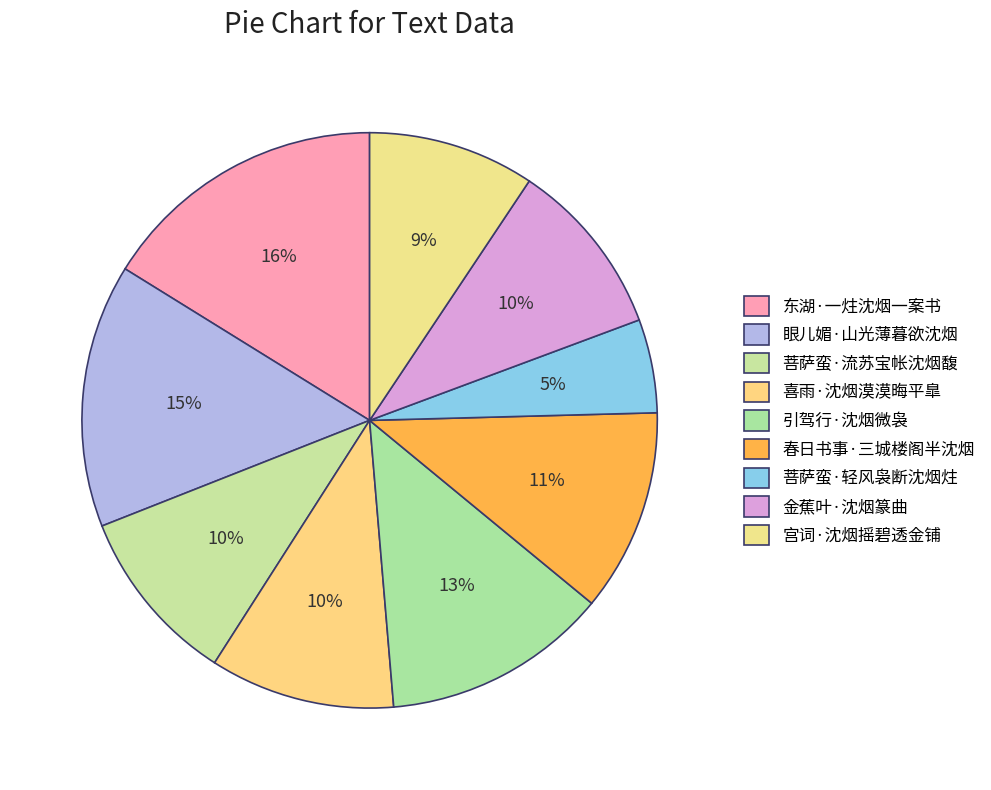

Does any single category account for the majority?

No